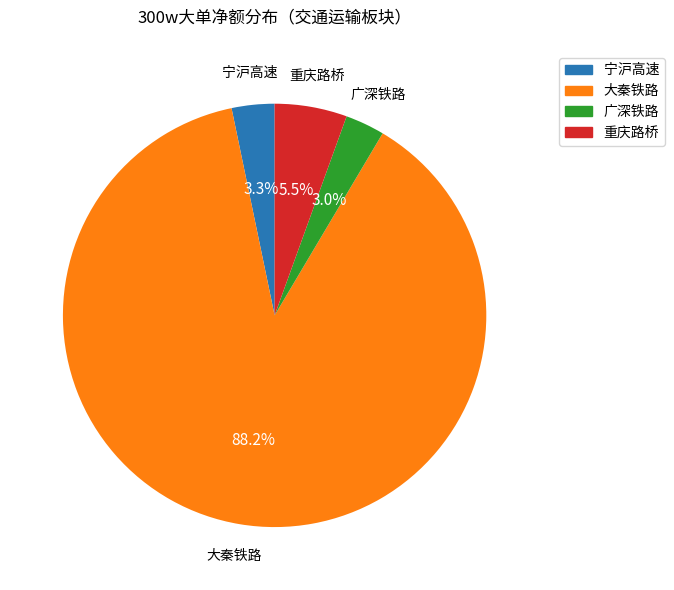

Which slice is the largest?

大秦铁路